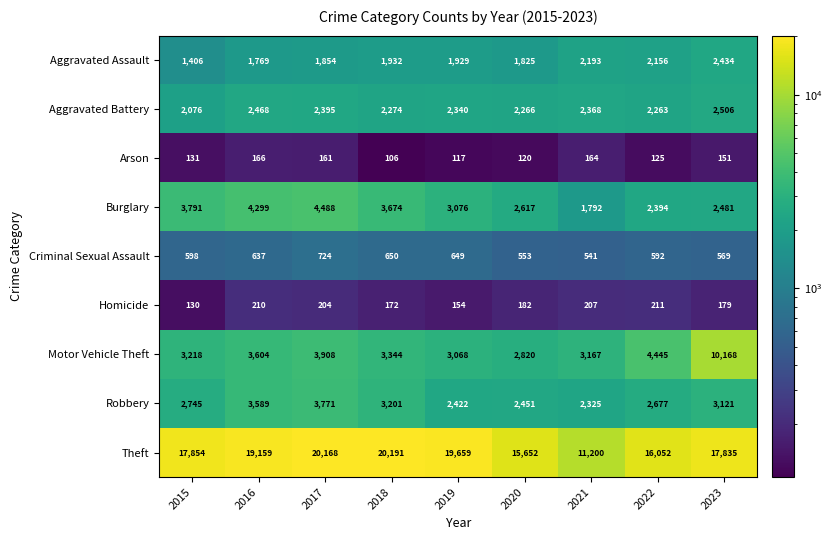

Rank the series by their maximum value, from lowest to highest.

Arson, Homicide, Criminal Sexual Assault, Aggravated Assault, Aggravated Battery, Robbery, Burglary, Motor Vehicle Theft, Theft